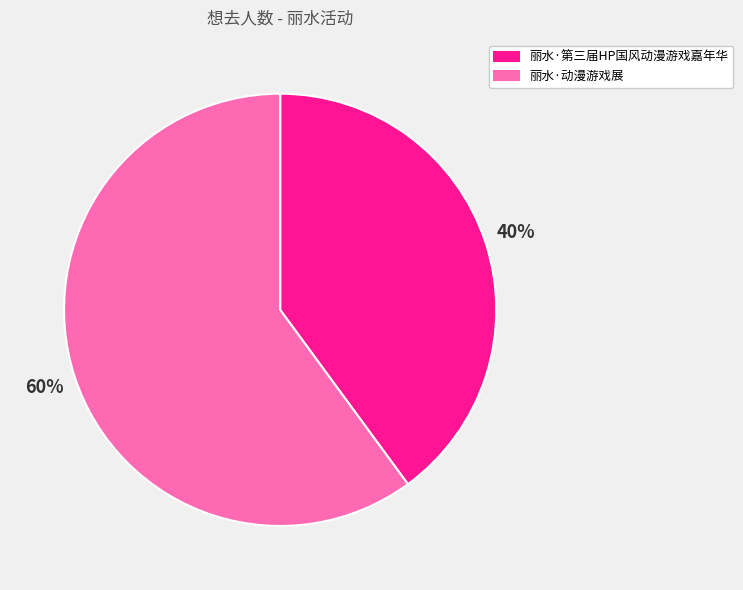

Is it true that 丽水·第三届HP国风动漫游戏嘉年华 is 40% of the pie?

True